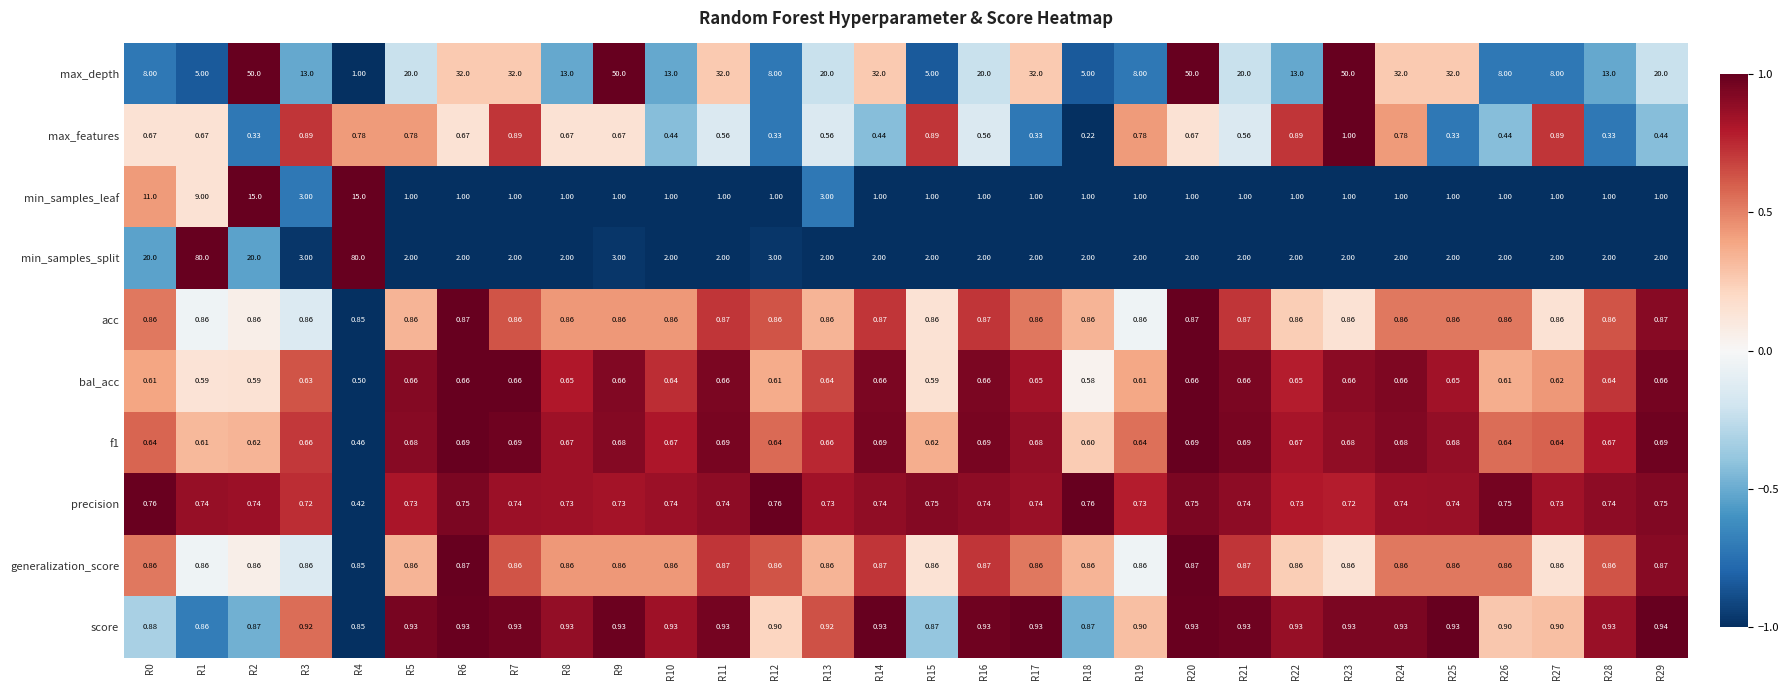

How many data points does each series have?

30